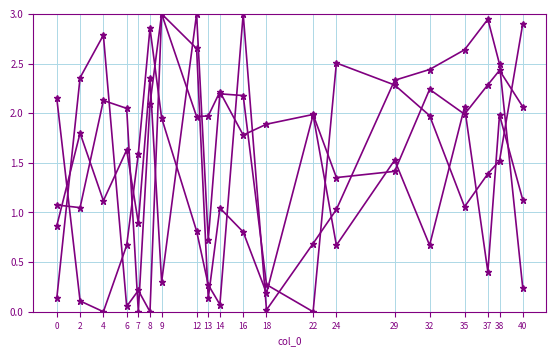

What is the spread (max minus min) of values at 35?

1.6